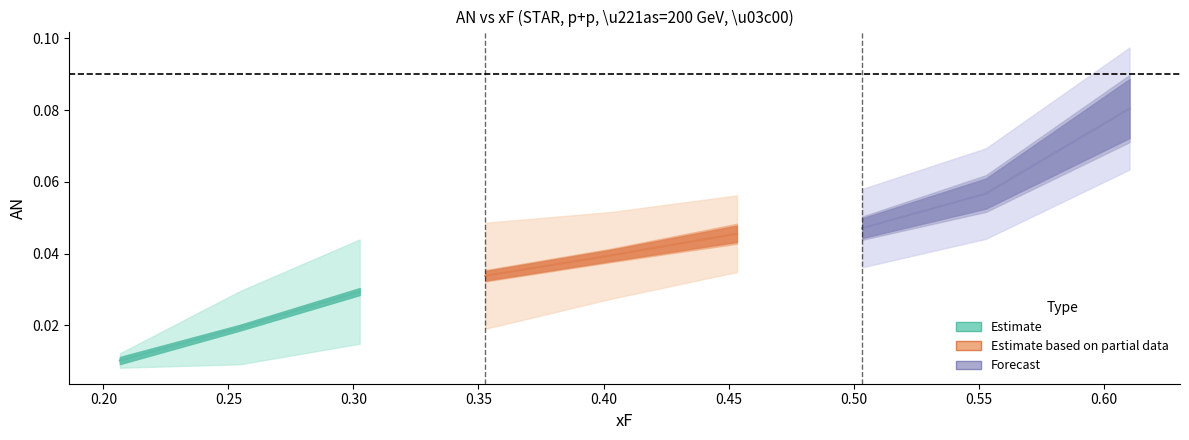

True or false: value (seg2) has a value of 0.1 at 0.25.

False